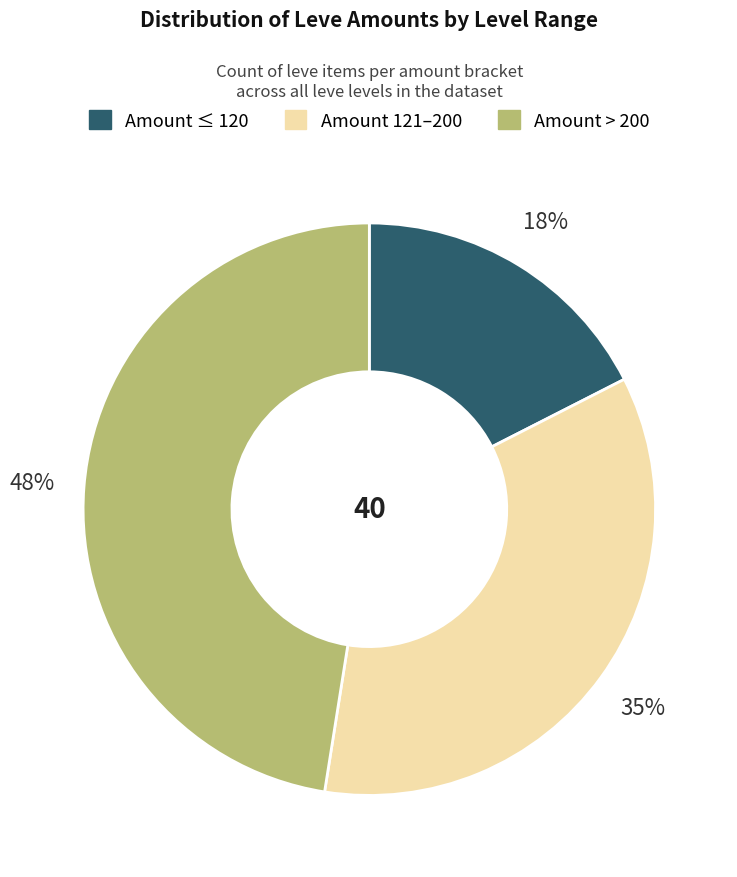

To the nearest percent, what is the average slice percentage?

33%